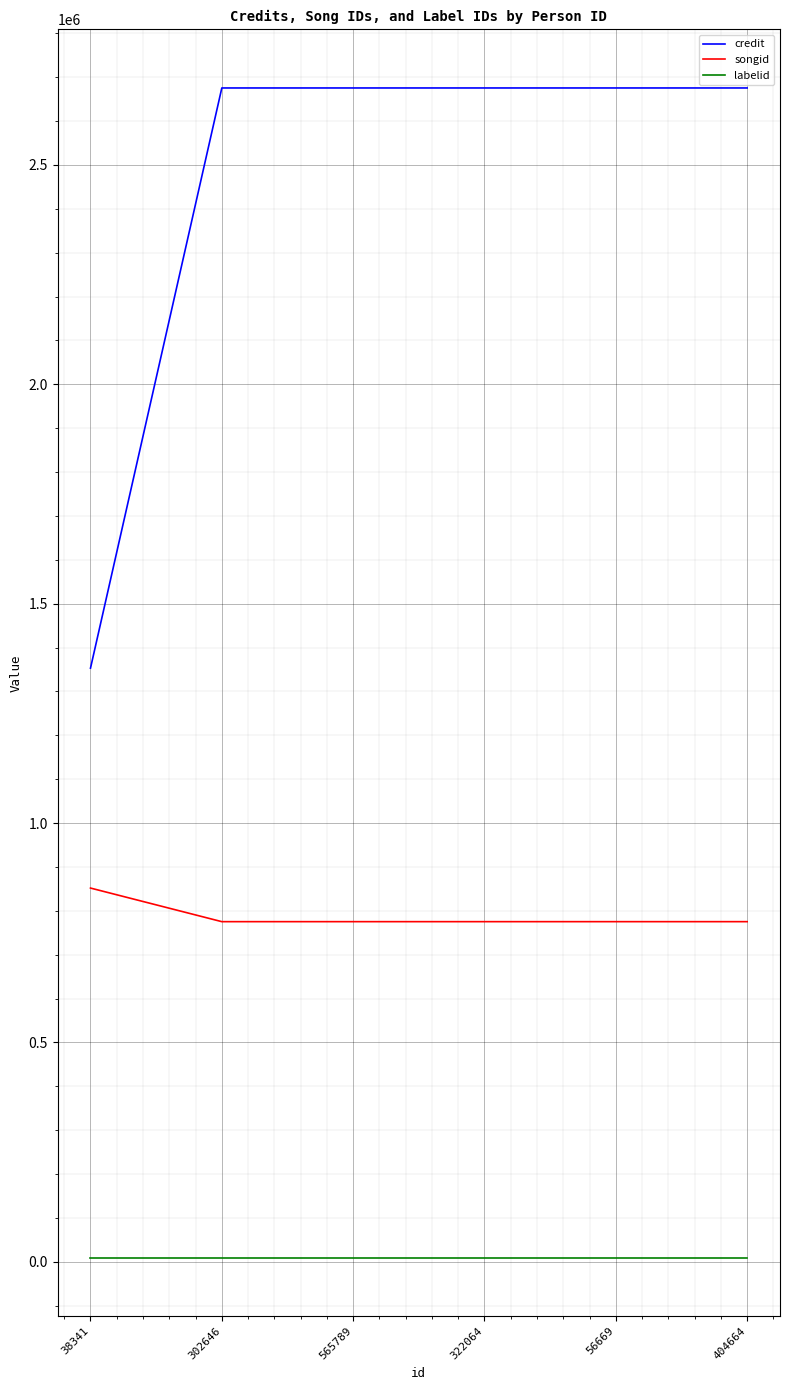

True or false: credit and songid intersect in this chart.

False